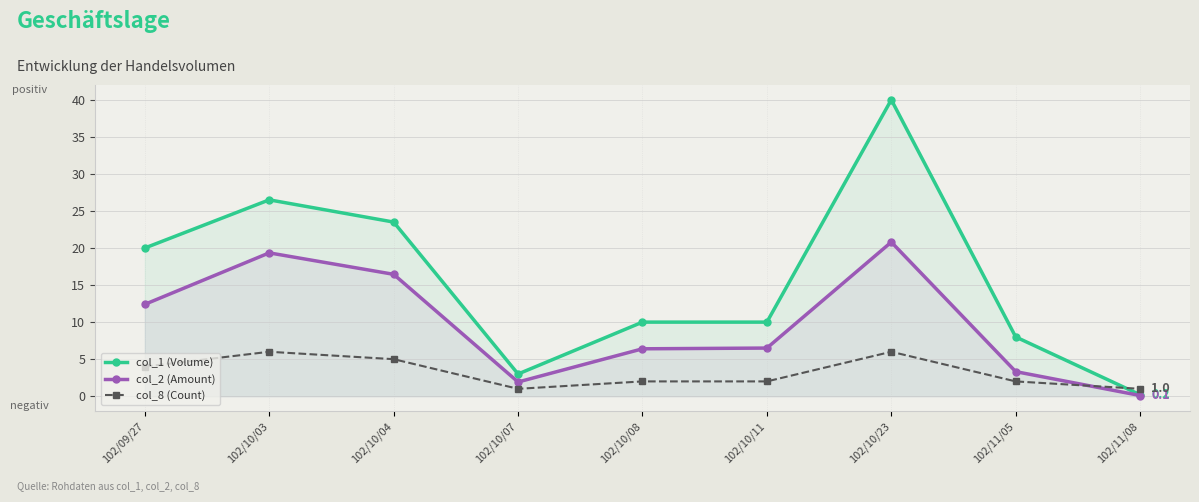

Does the chart have visible grid lines?

Yes